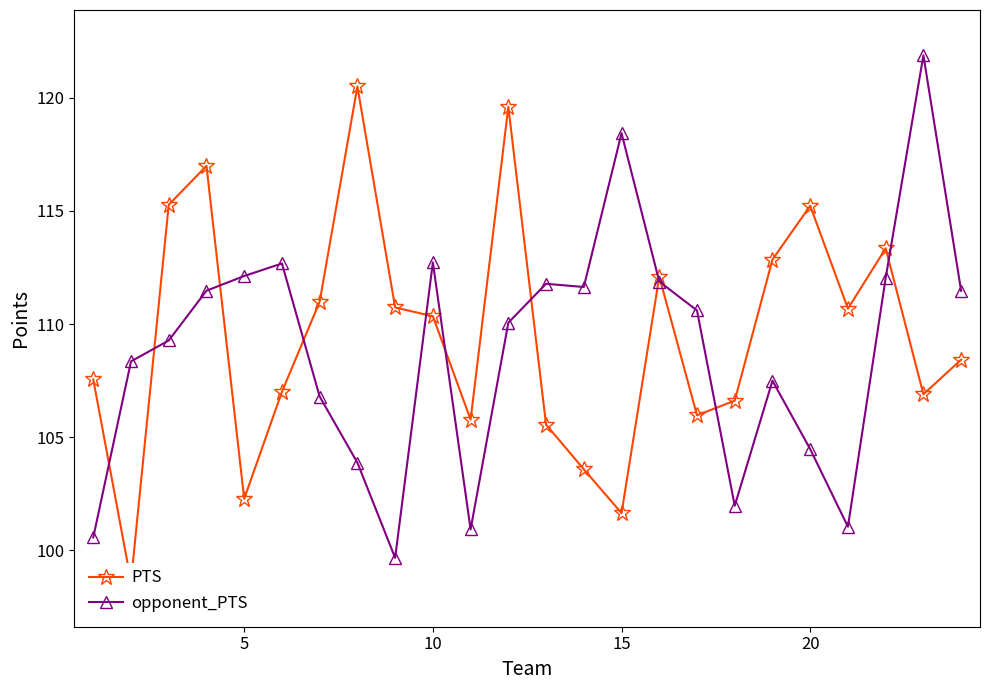

At how many categories does at least one series exceed 102?

24